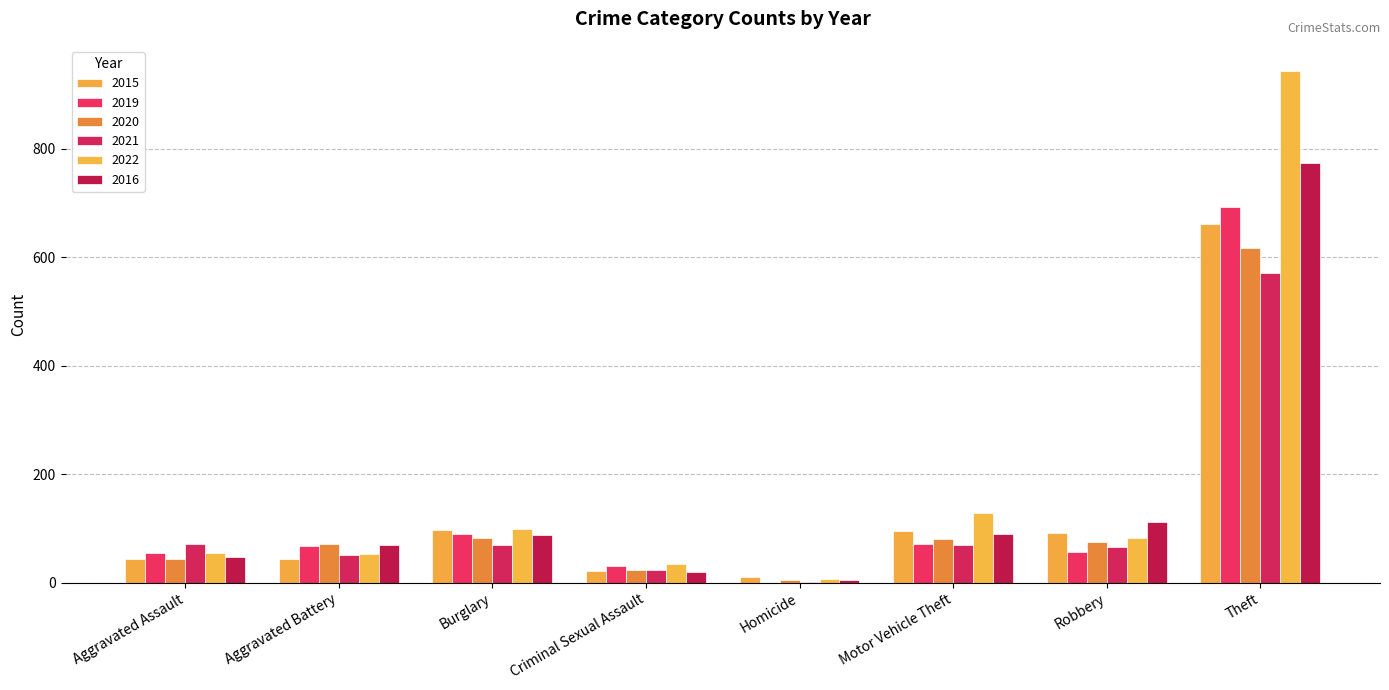

The value of 2021 at Aggravated Battery is 51. True or false?

True